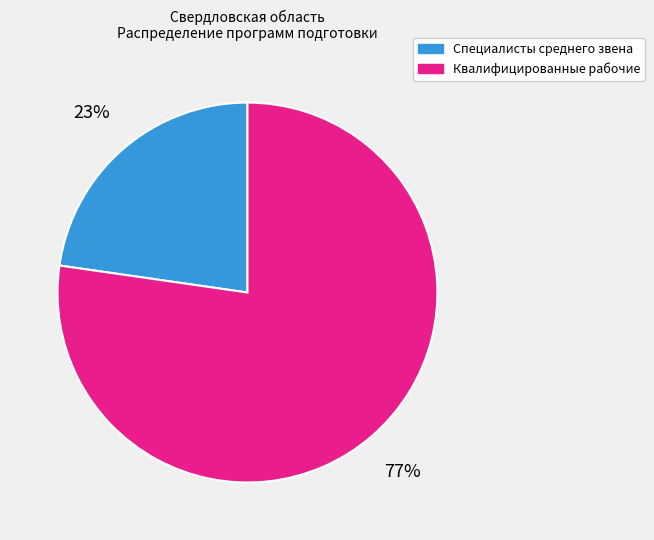

What is the largest slice in the pie chart?

Квалифицированные рабочие